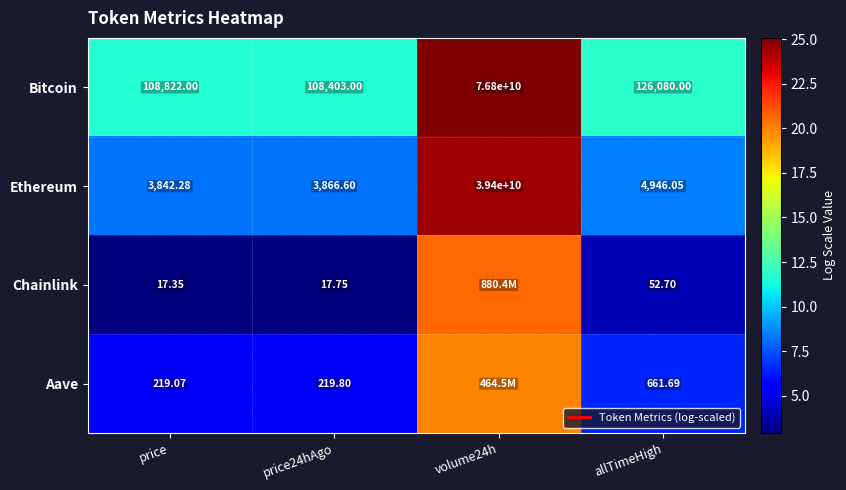

True or false: Aave has a value of 8.1 at price24hAgo.

False